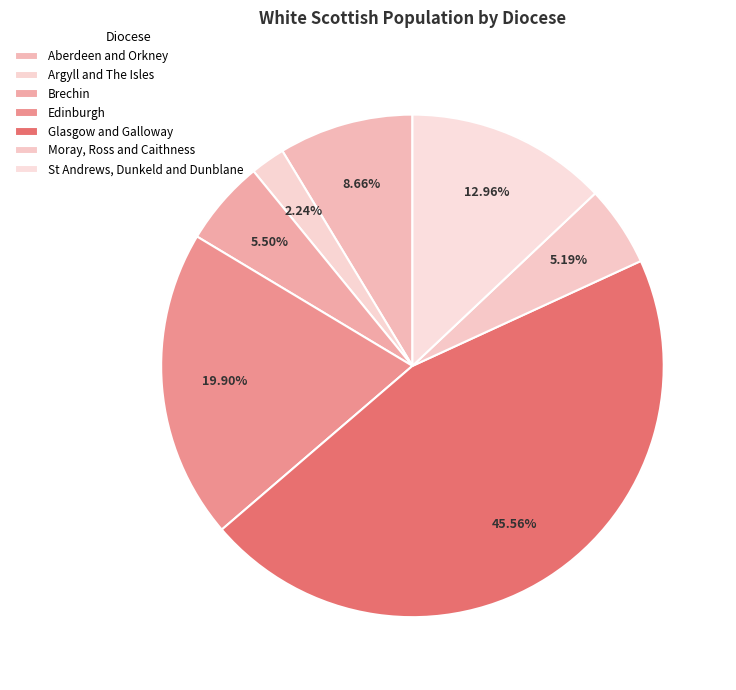

Approximately how many times larger is the value at Glasgow and Galloway compared to Aberdeen and Orkney?

5.3